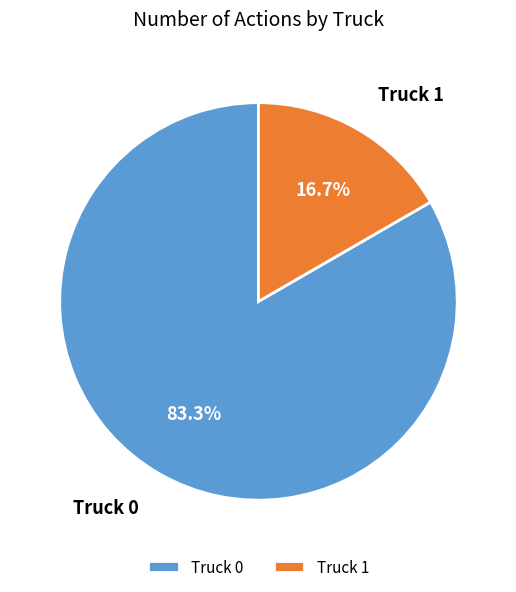

To the nearest percent, what portion does Truck 1 represent?

17%